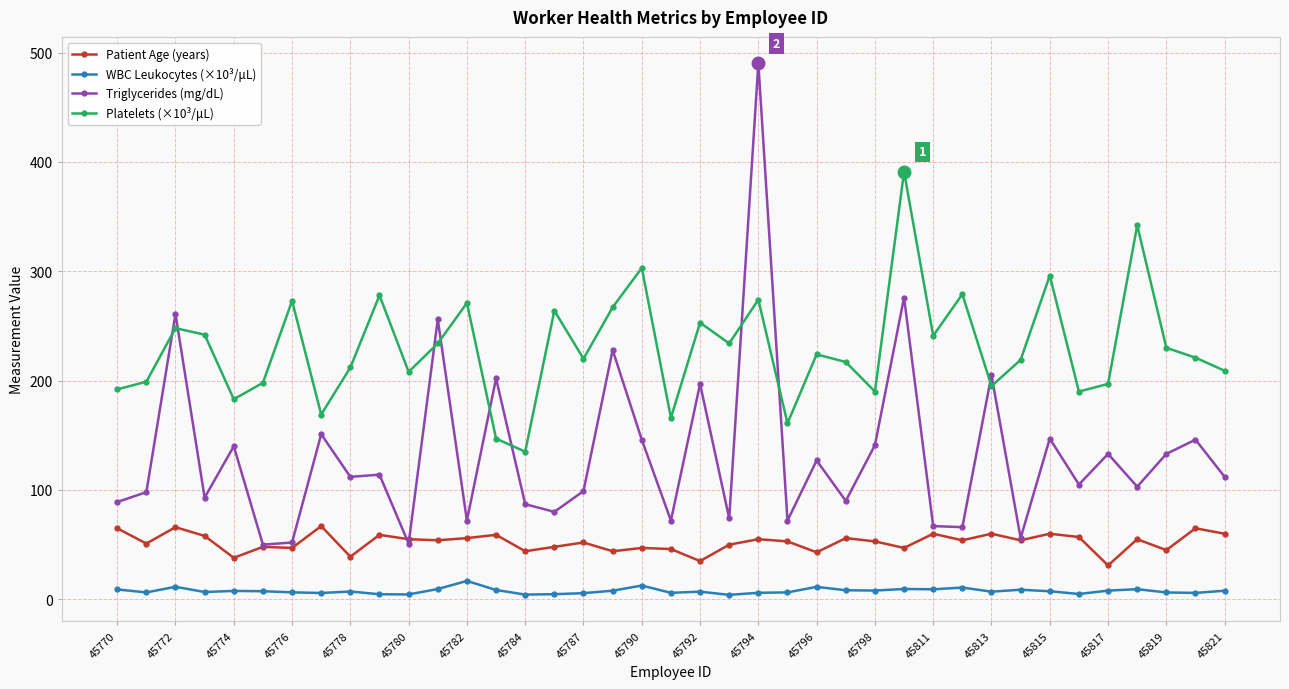

What is the difference between the maximum and minimum values in the Platelets (×10³/μL) series?

256.0